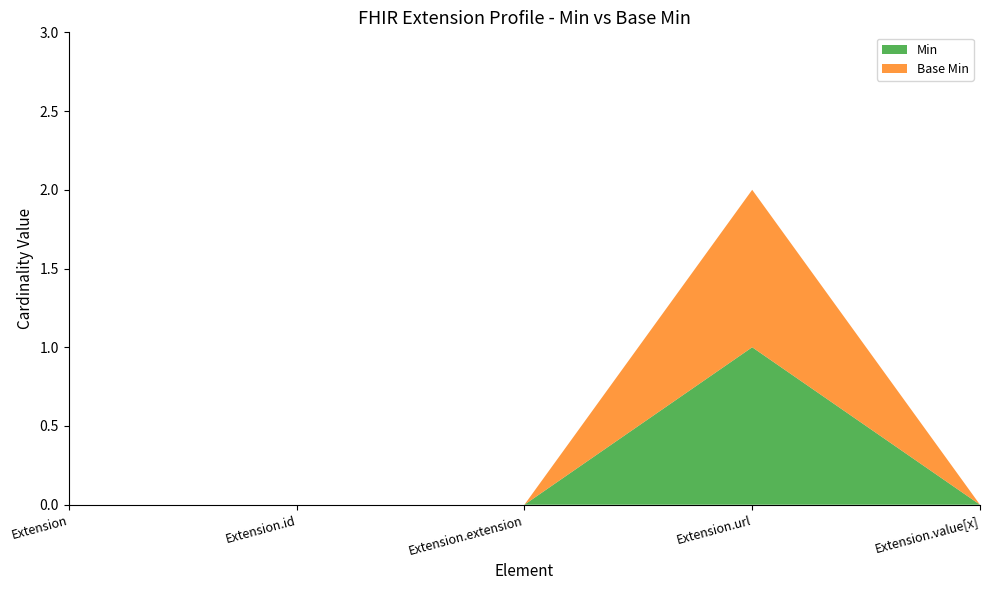

Reading left to right, extract all data points from this chart.

Min: 0	0	0	1	0
Base Min: 0	0	0	1	0